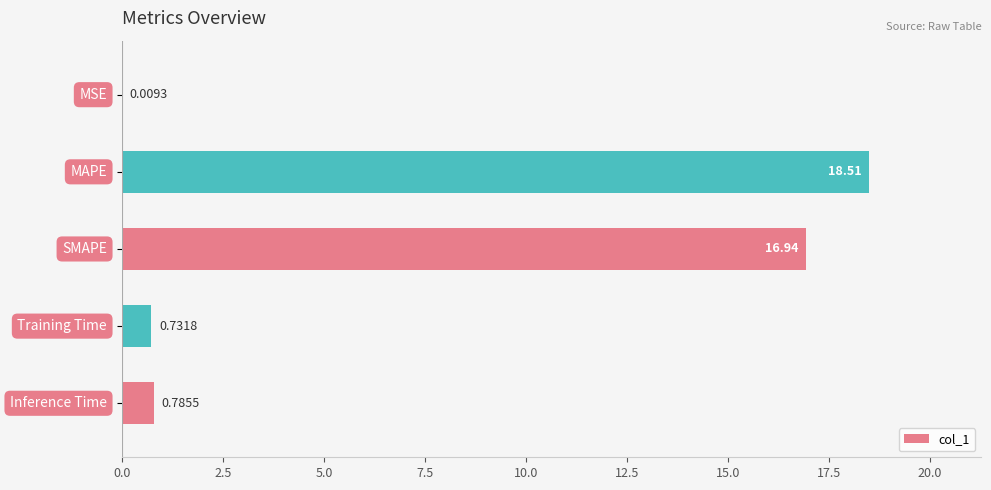

What is the sum of all values?

37.0